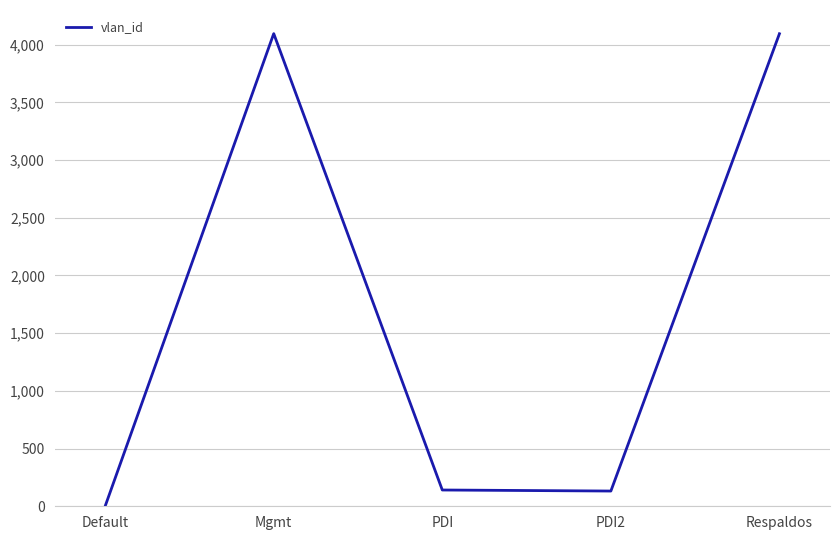

Is this an area chart (filled region under the line)?

No